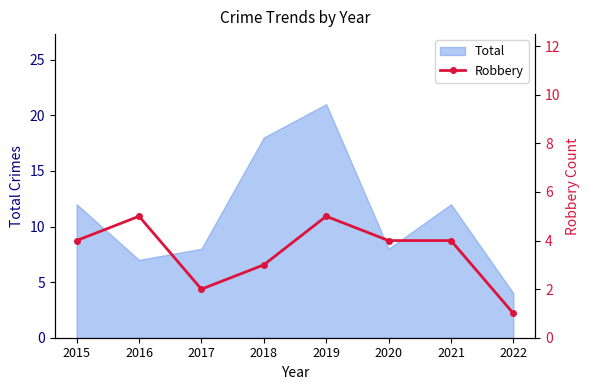

True or false: Total has a value of 18 at 2018.

True